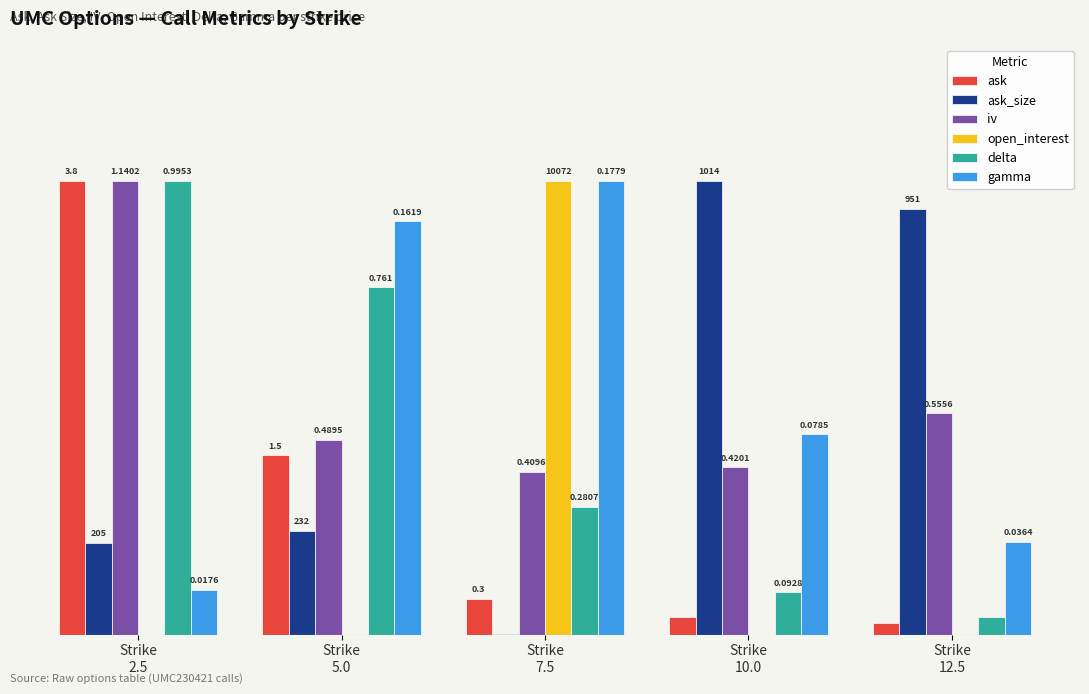

Which series has the largest total across all categories?

gamma